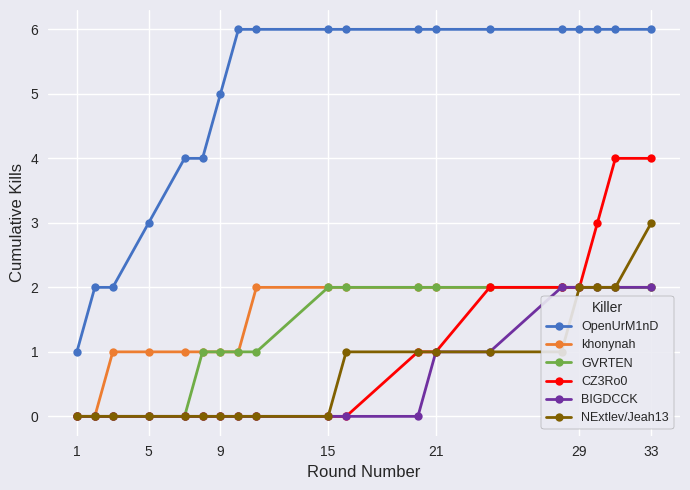

Which series has the largest range (max minus min)?

OpenUrM1nD